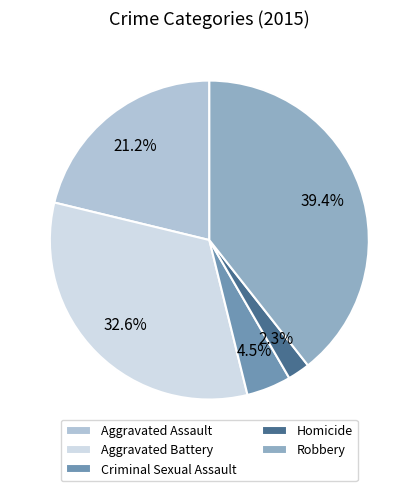

Which has a higher value, Homicide or Robbery?

Robbery